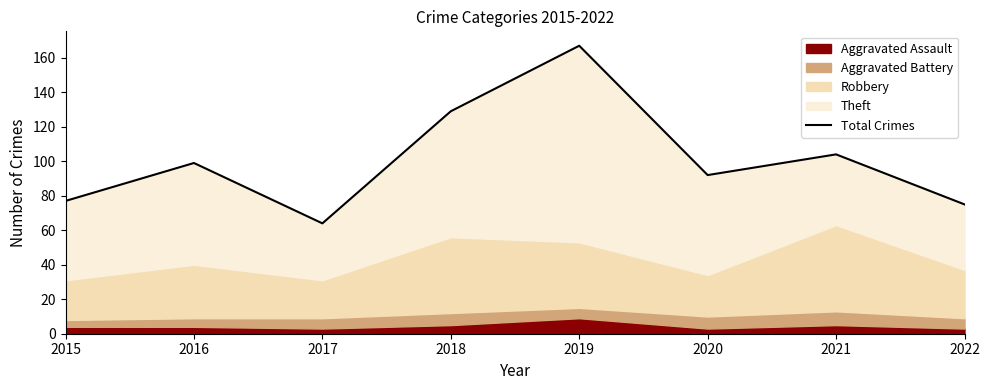

The chart shows a value of 92 at 2020. True or false?

True